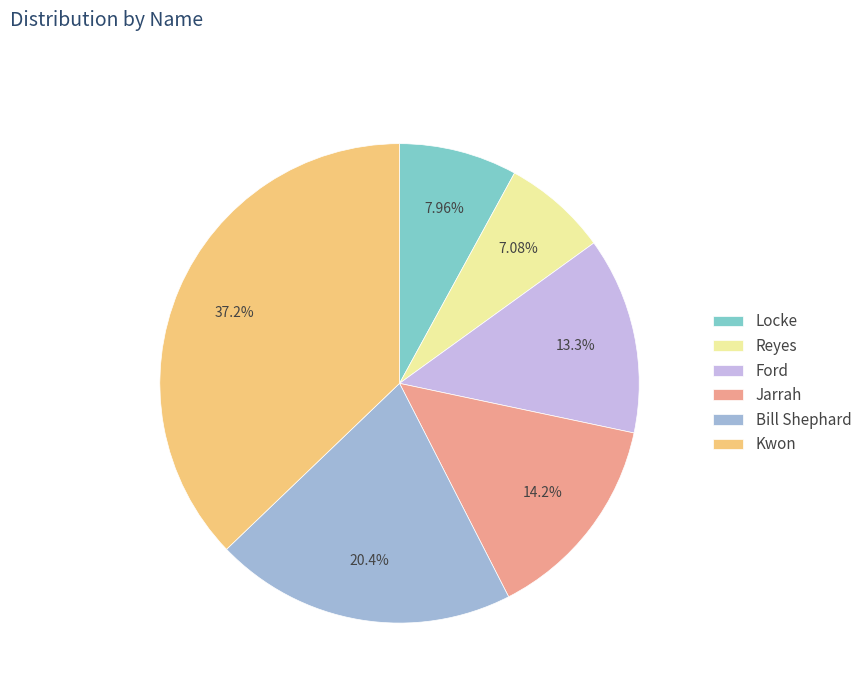

Approximately how many times larger is the value at Jarrah compared to Kwon?

0.4